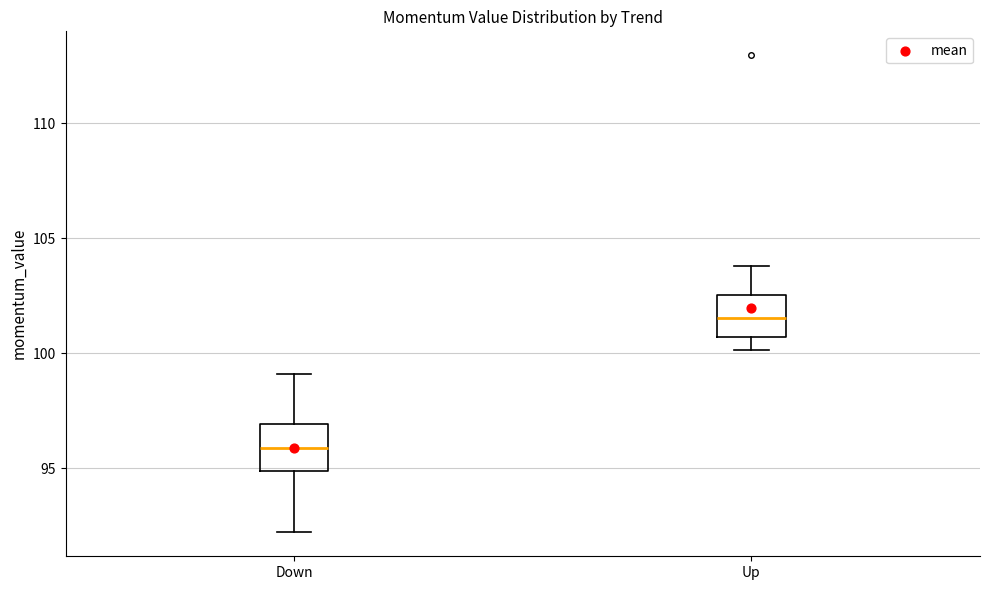

Which box's median line is the highest?

Up